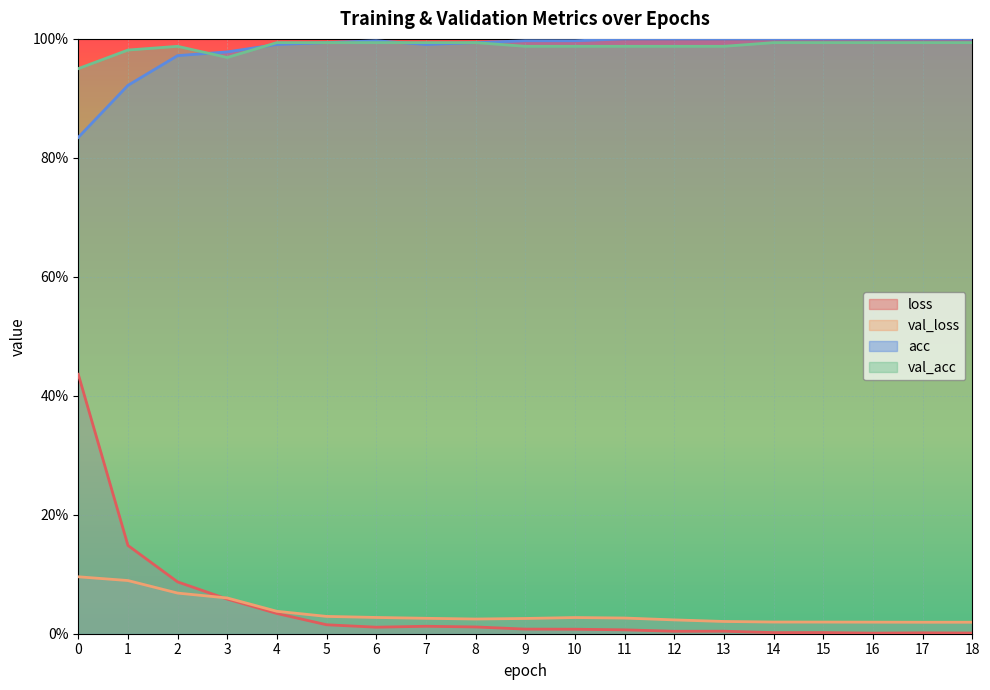

Which series changed the most between 4 and 18?

loss